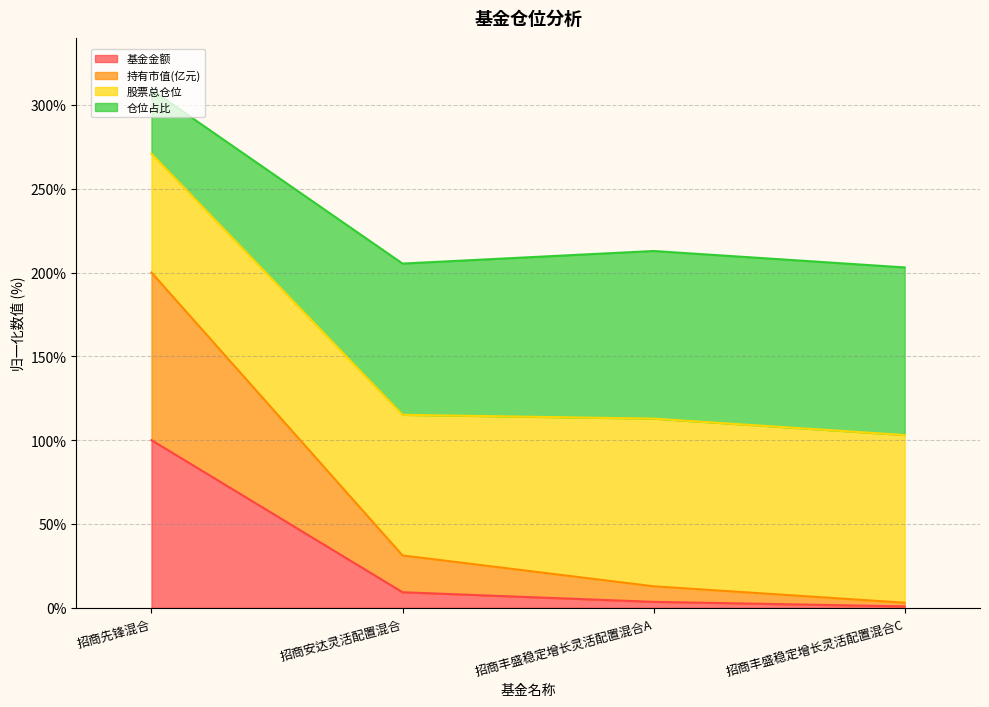

The 基金金额 series shows 6.3 at 招商丰盛稳定增长灵活配置混合A. True or false?

False